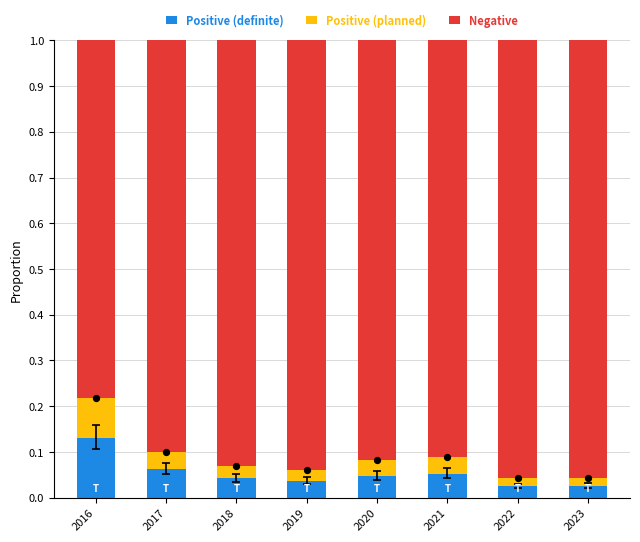

Which series contains the lowest Y value?

Positive (planned)